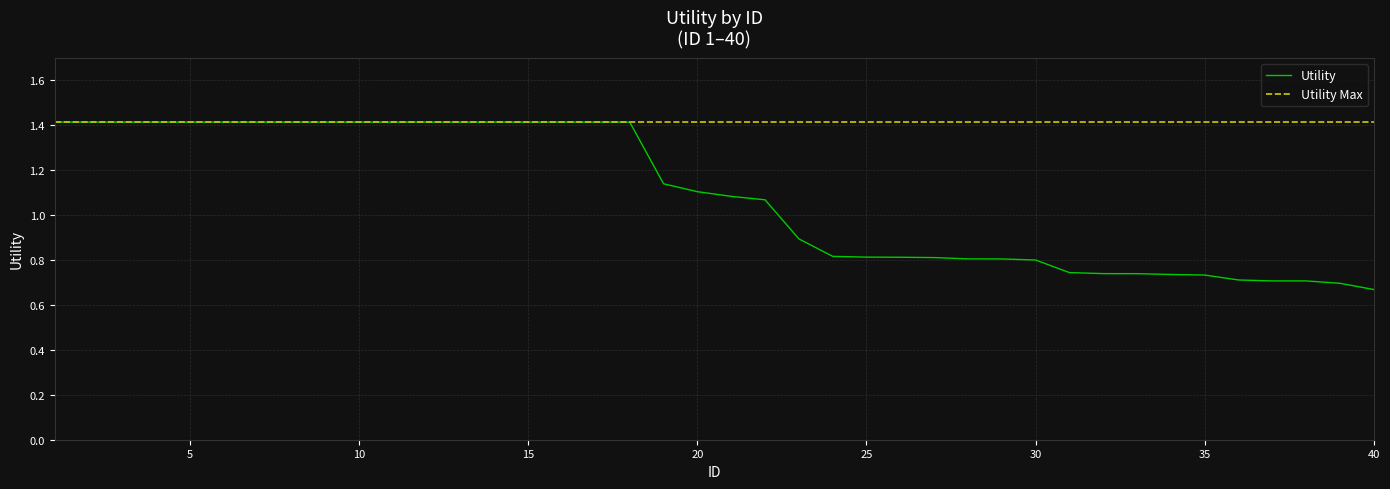

At which category does the chart reach its peak across all series?

1